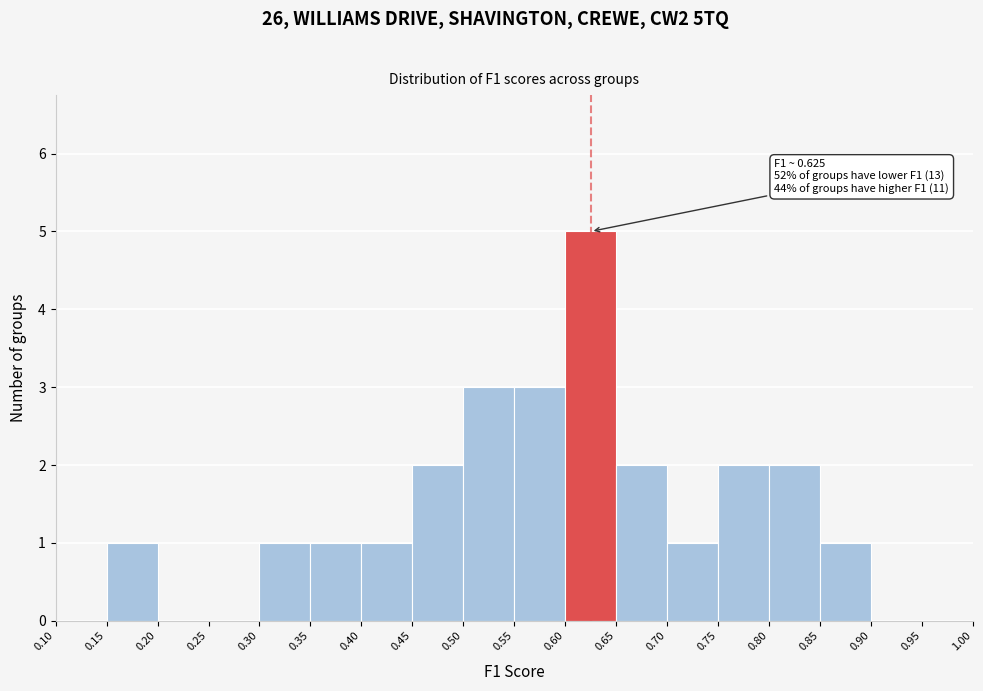

Over which range of the x-axis is the bar tallest?

0.60 to 0.65